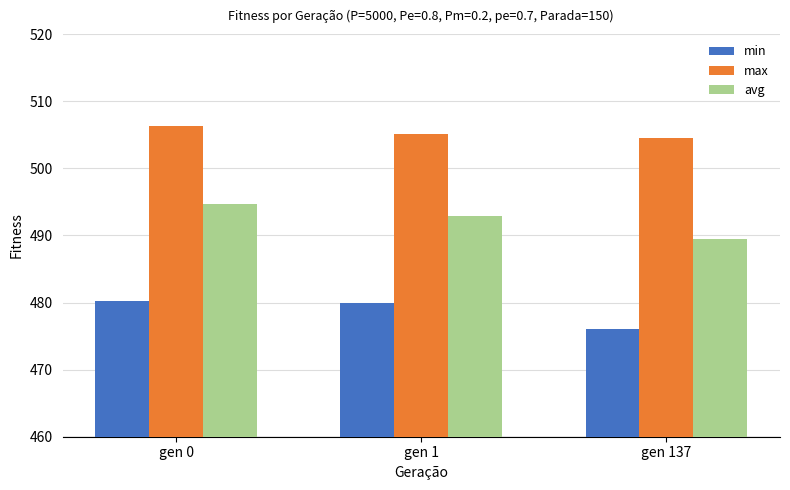

Is it true that max equals 505.1 at gen 1?

True